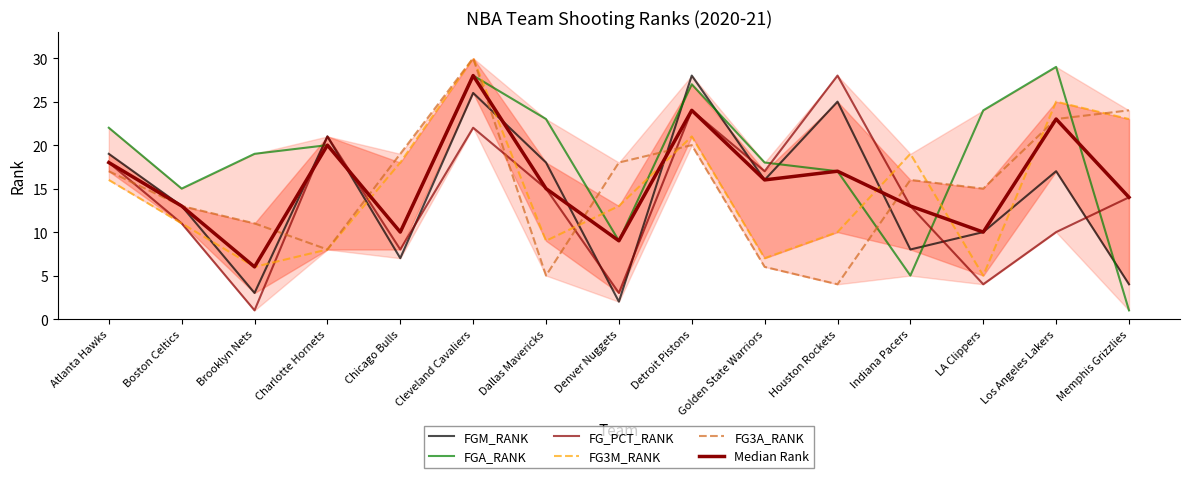

What is the sum of all FGM_RANK values?

217